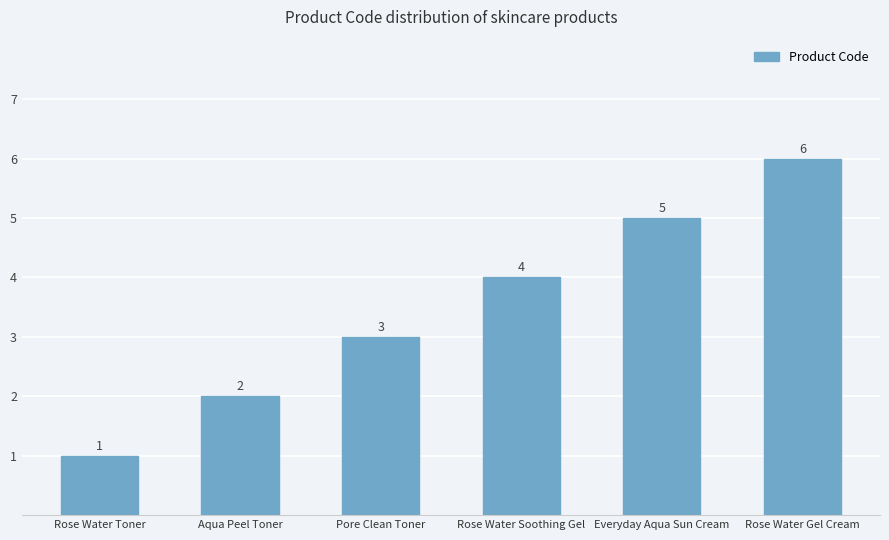

True or false: the data shows 4 at Rose Water Gel Cream.

False